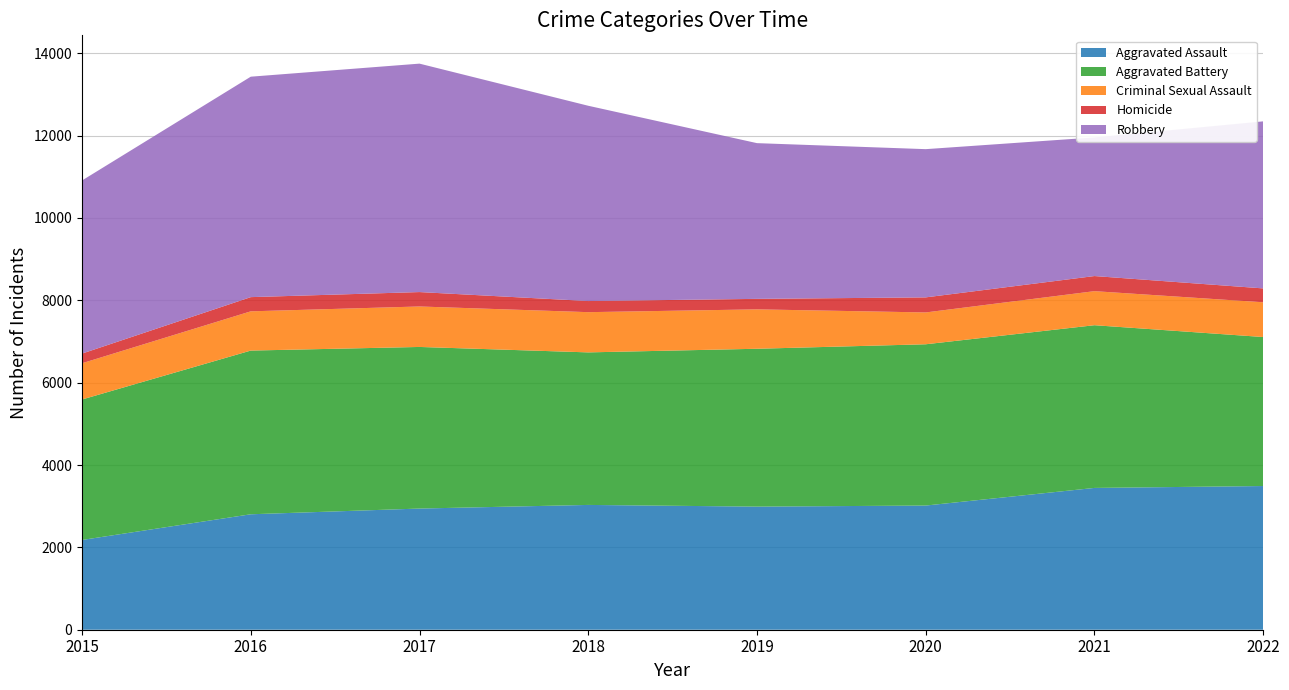

Reading right to left, extract all data points from this chart.

Aggravated Assault: 2022=3490	2021=3444	2020=3016	2019=2990	2018=3031	2017=2943	2016=2804	2015=2180
Aggravated Battery: 2022=3619	2021=3952	2020=3917	2019=3834	2018=3705	2017=3925	2016=3976	2015=3412
Criminal Sexual Assault: 2022=844	2021=827	2020=773	2019=957	2018=977	2017=983	2016=953	2015=880
Homicide: 2022=337	2021=367	2020=366	2019=255	2018=270	2017=350	2016=345	2015=235
Robbery: 2022=4057	2021=3367	2020=3600	2019=3782	2018=4743	2017=5548	2016=5354	2015=4204